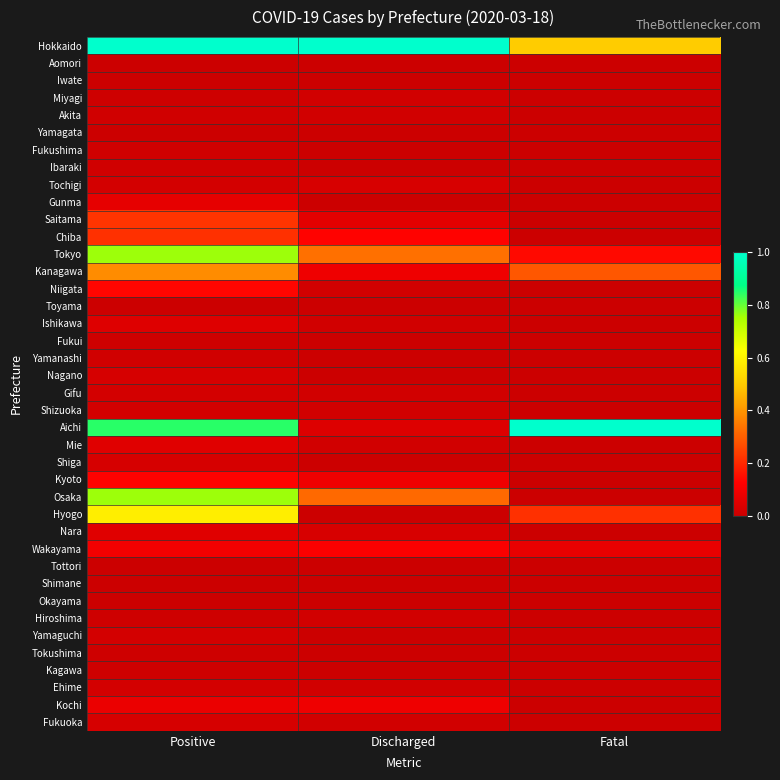

At Discharged, list the series in order from smallest to largest.

Aomori, Iwate, Yamagata, Fukushima, Ibaraki, Gunma, Toyama, Fukui, Yamanashi, Nagano, Shiga, Hyogo, Tottori, Shimane, Okayama, Yamaguchi, Tokushima, Kagawa, Miyagi, Akita, Niigata, Ishikawa, Gifu, Shizuoka, Mie, Hiroshima, Ehime, Fukuoka, Tochigi, Nara, Aichi, Saitama, Kanagawa, Kyoto, Kochi, Wakayama, Chiba, Osaka, Tokyo, Hokkaido